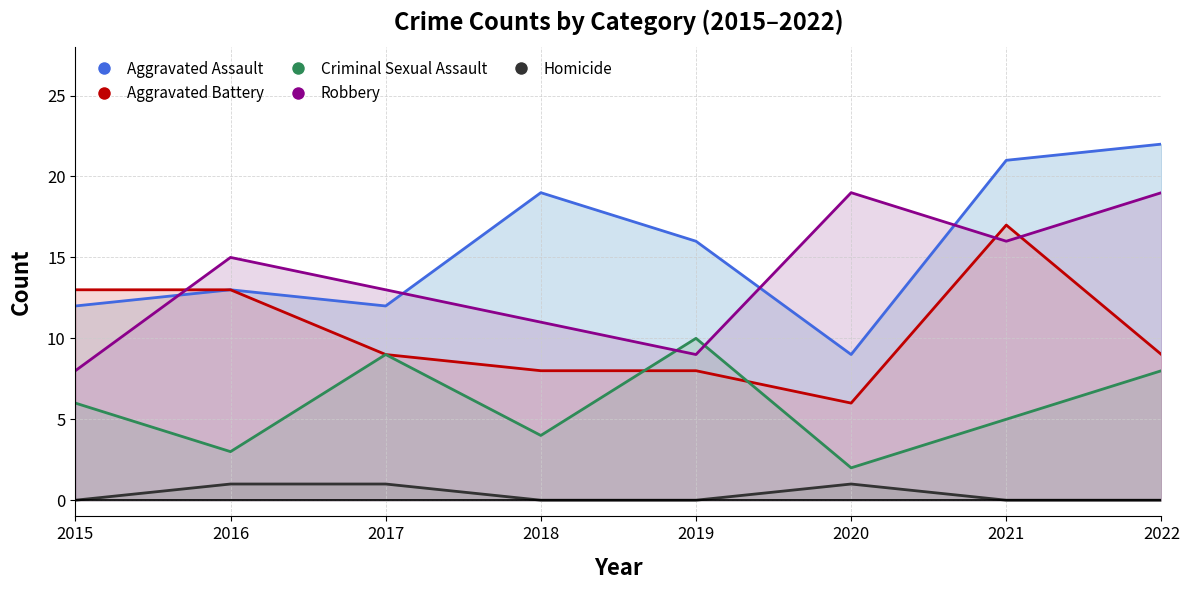

Does the chart have visible grid lines?

Yes